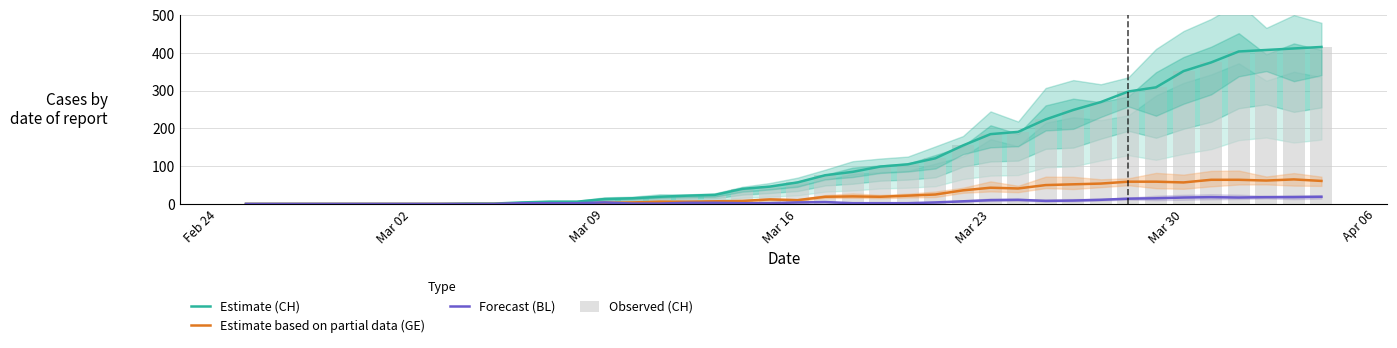

What is the difference between the second highest and second lowest values in the Observed (CH) series?

412